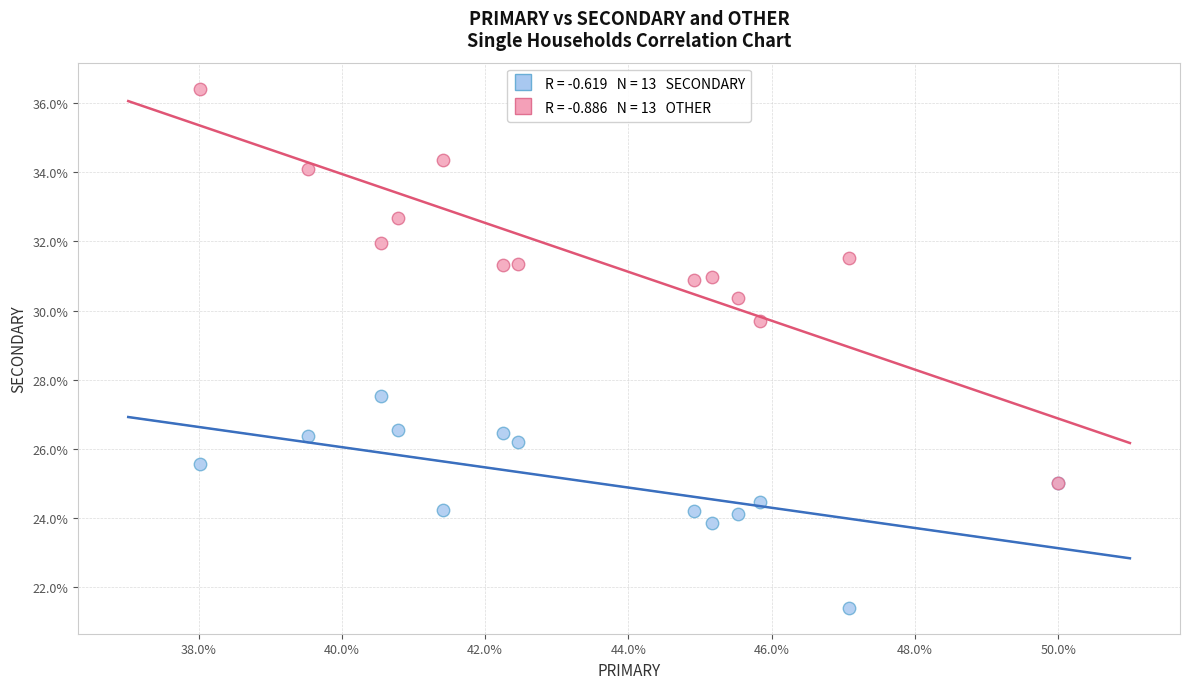

Across all series, what Y value is closest to 28?

27.5